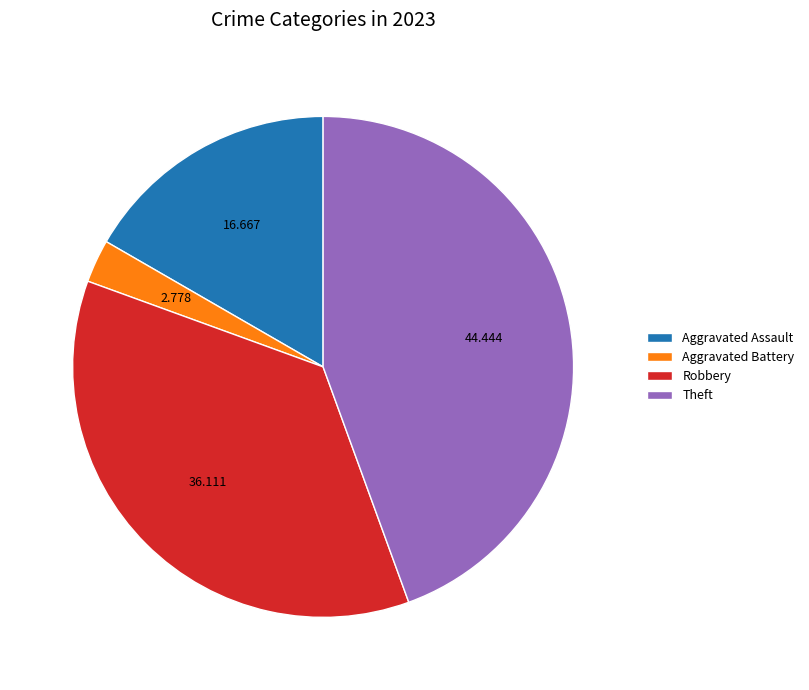

How many segments does this pie chart have?

4